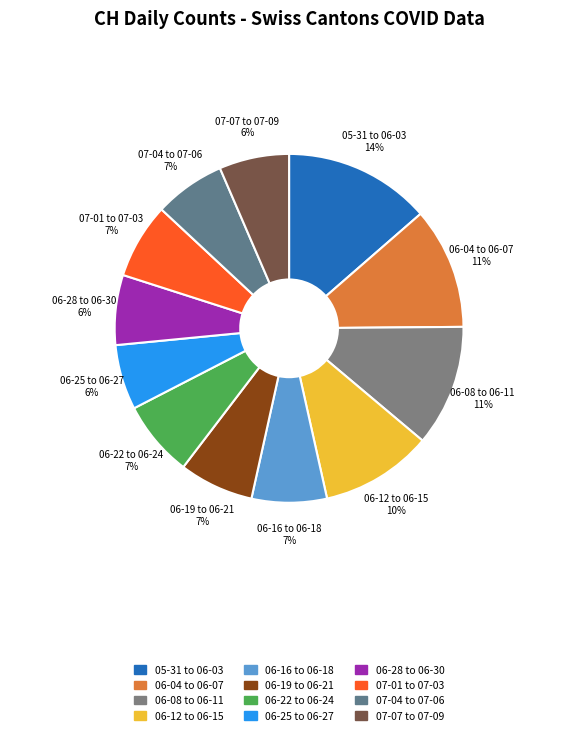

The 06-16 to 06-18 slice represents 7% of the pie. True or false?

True